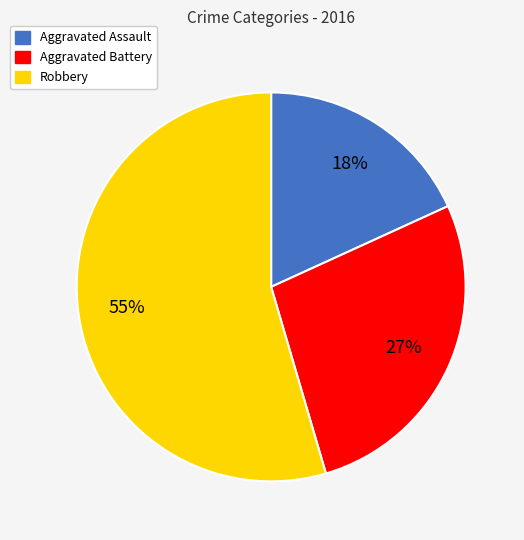

Does any single category account for the majority?

Yes